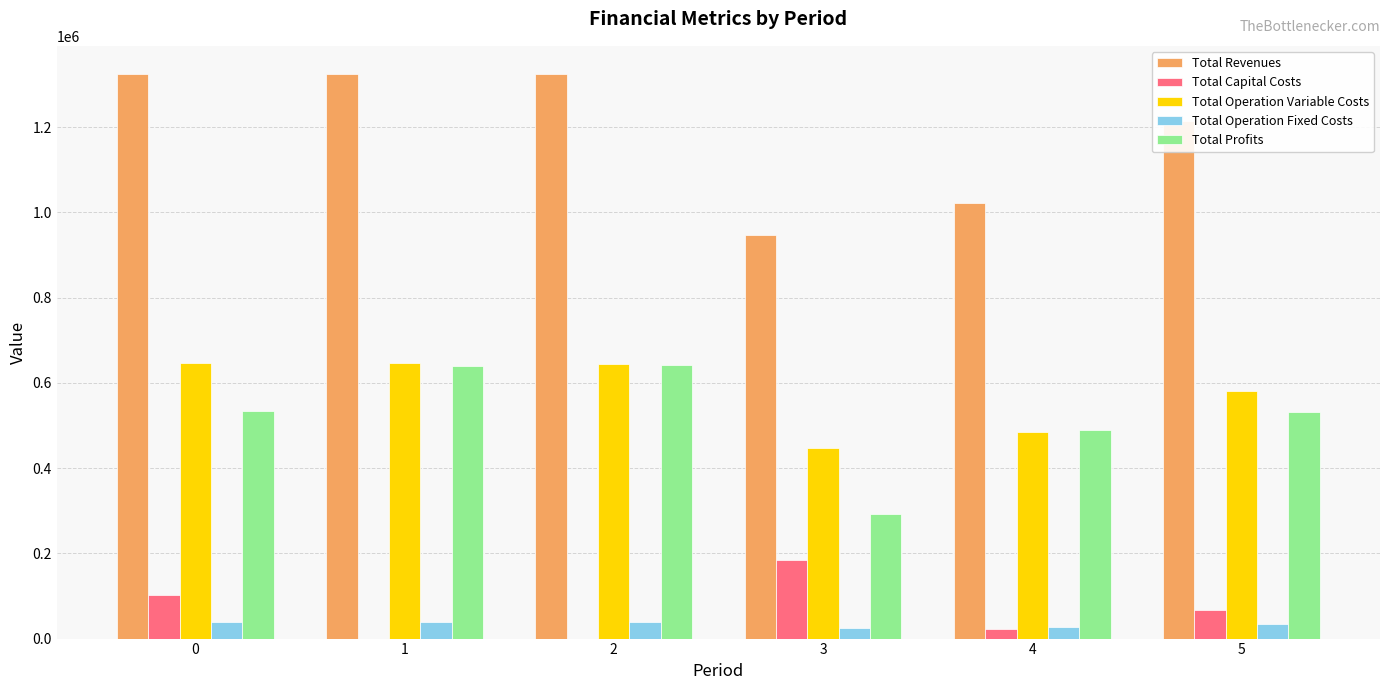

What value does the Total Operation Variable Costs series have at 3?

447037.1